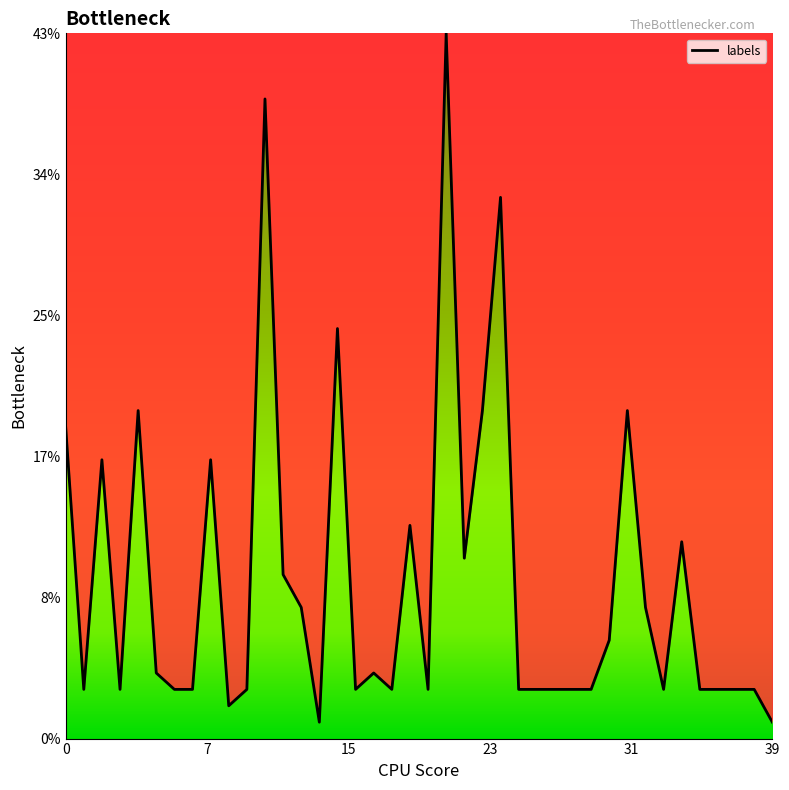

True or false: the data has more than 0 interior local peaks.

True